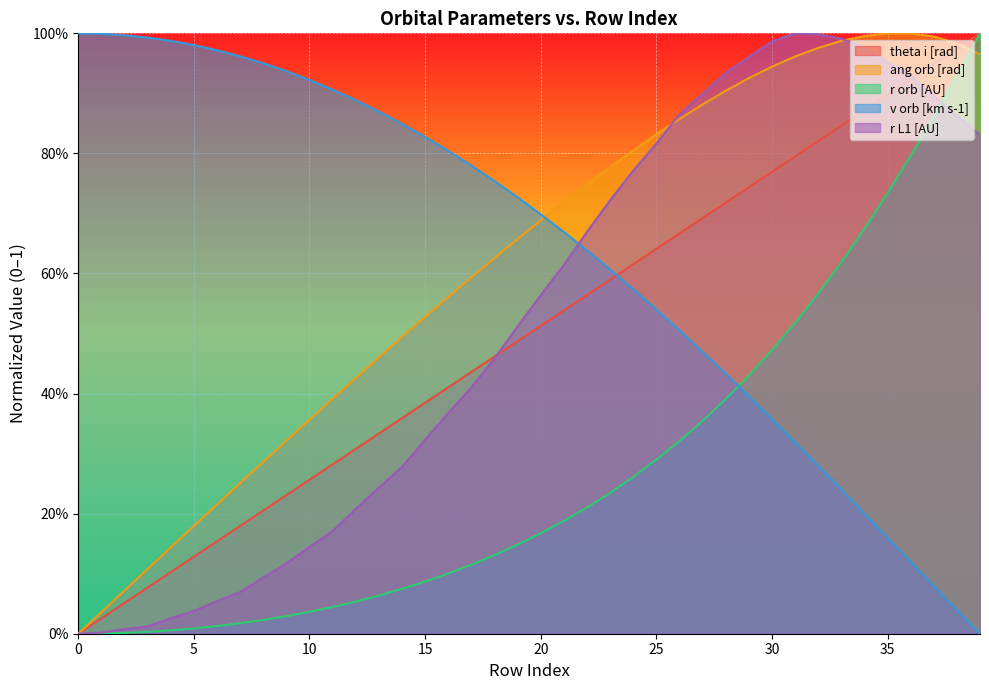

The theta i [rad] series shows 0.8 at 32. True or false?

True